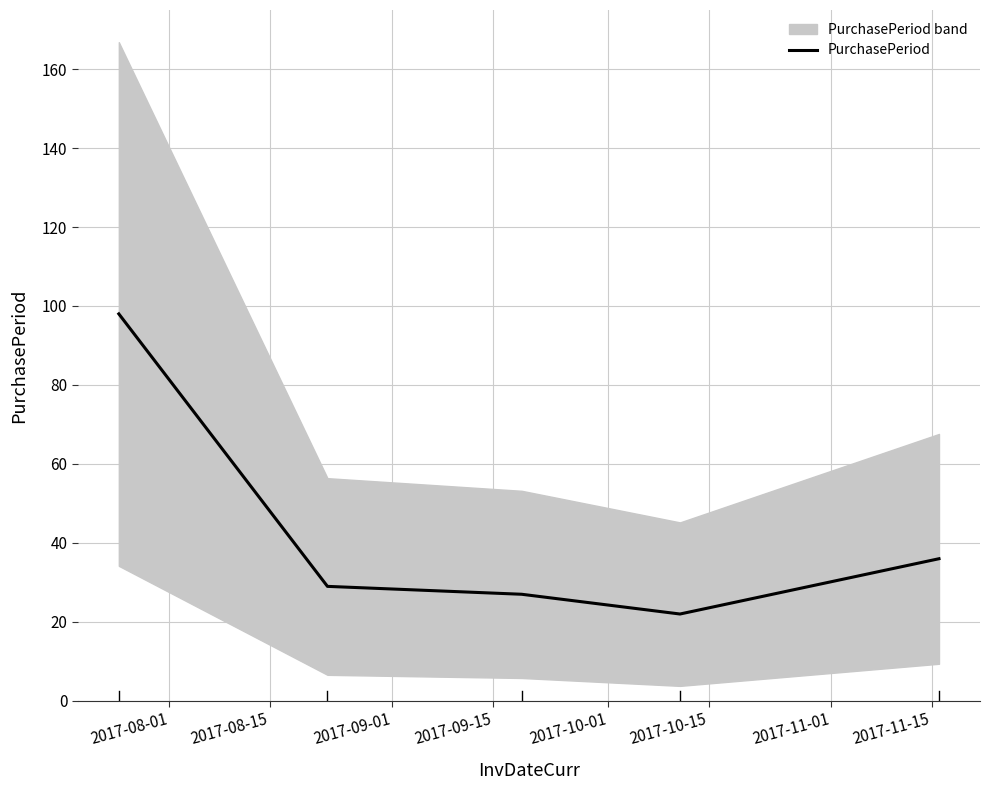

What is the sum of all values?

212